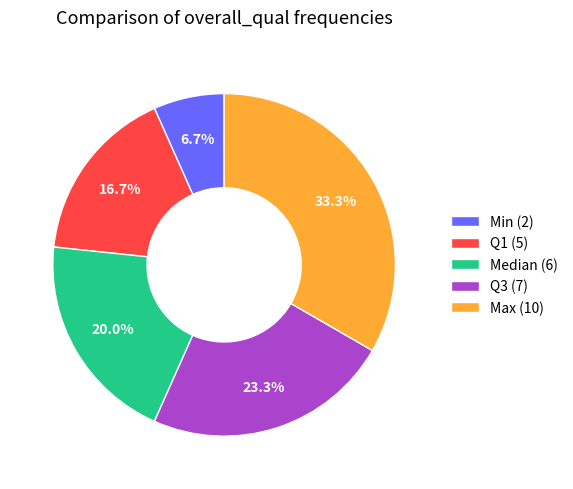

Does Min (2) represent more than half of the total?

No